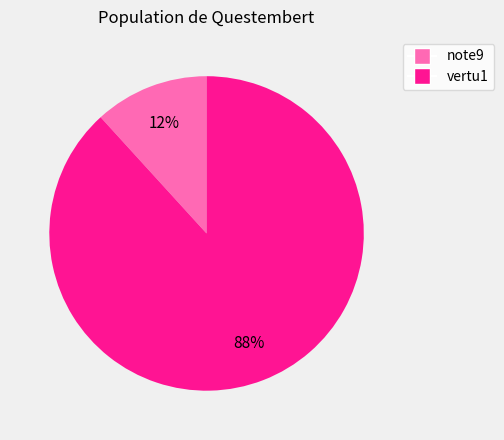

To the nearest percent, what portion does note9 represent?

12%